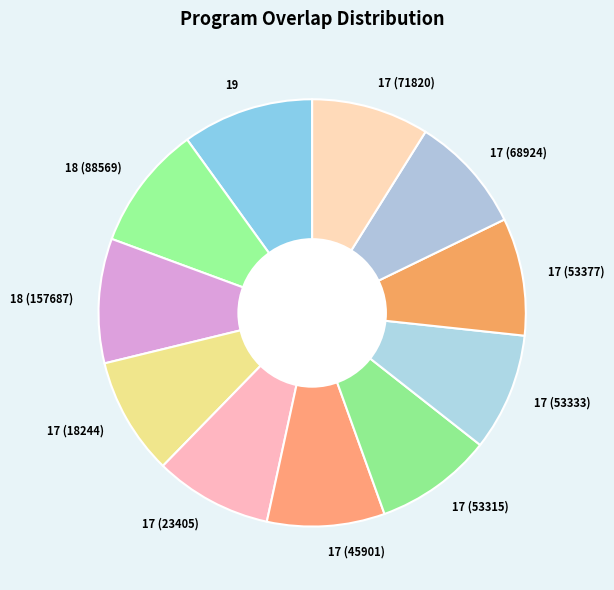

Is there any slice that represents more than half of the pie?

No